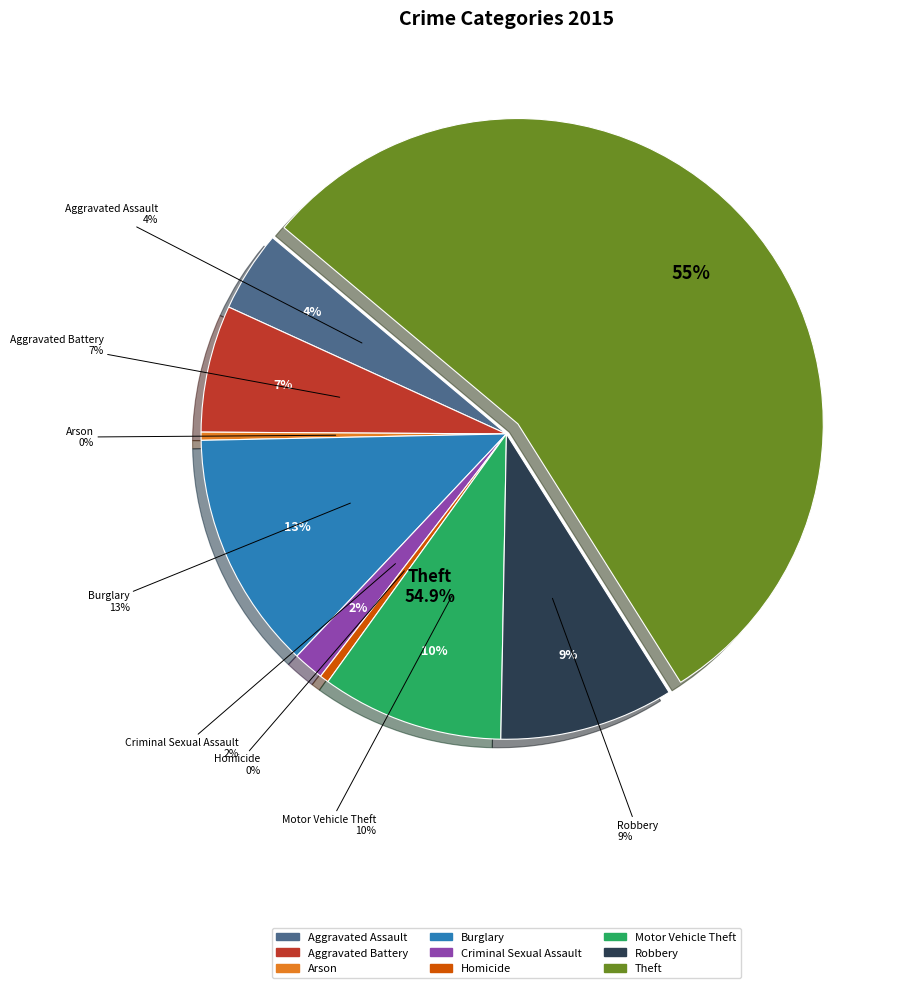

To the nearest percent, what percentage of the pie is Aggravated Assault?

4%